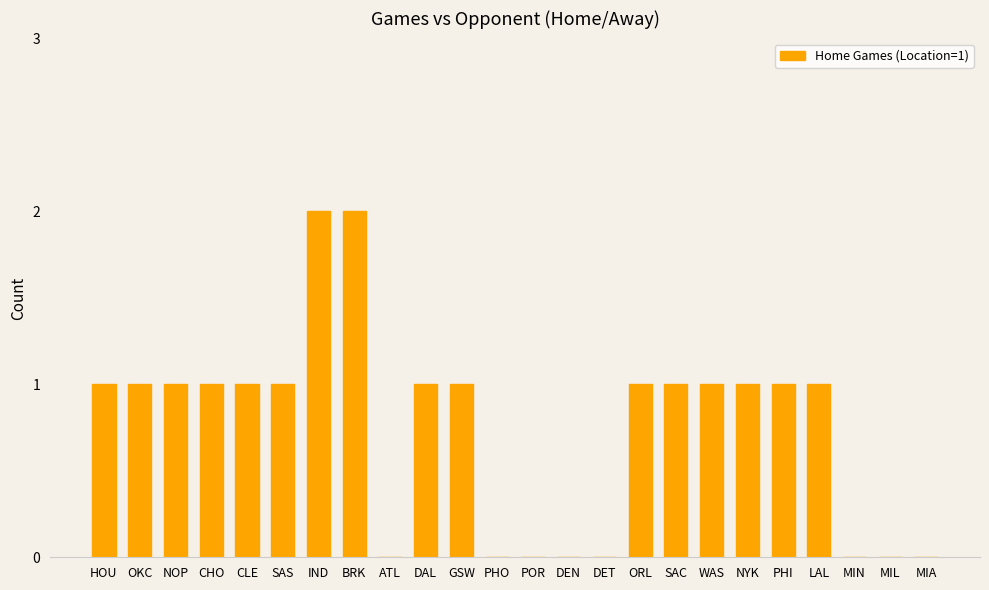

Are the bars horizontal?

No